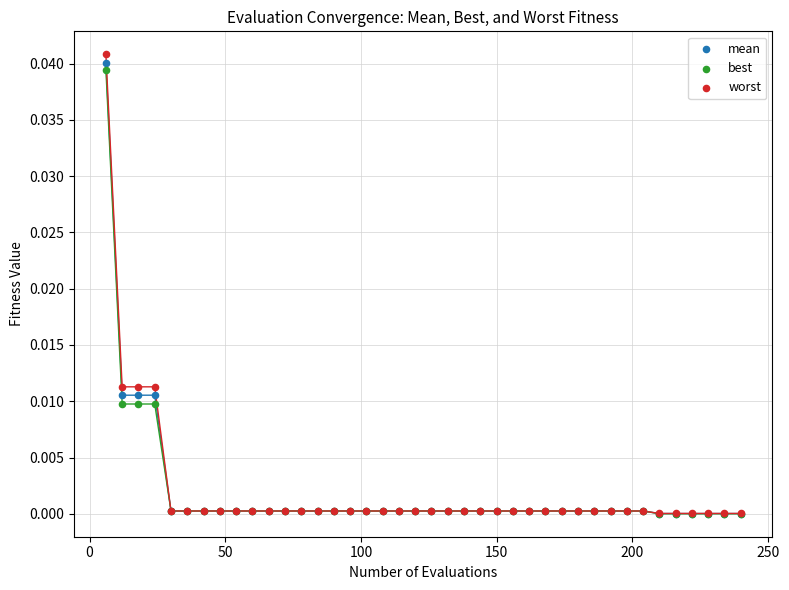

Which series has the widest spread of Y values?

worst